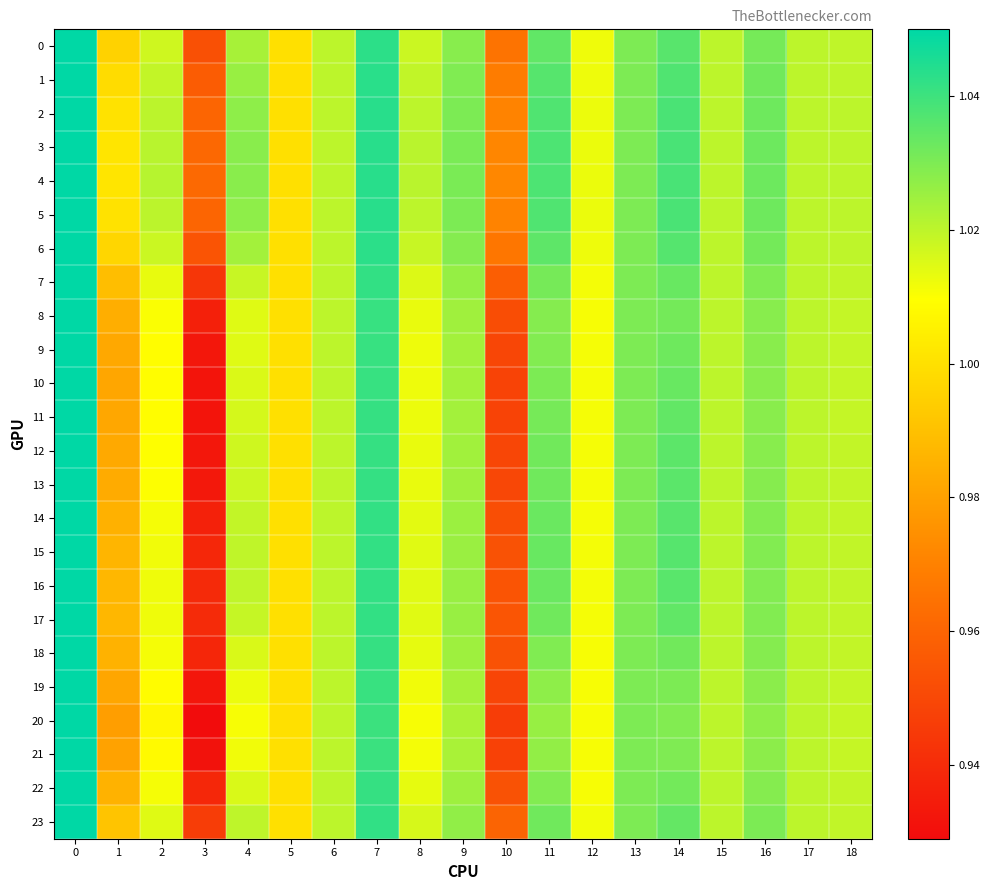

Which series has the largest total across all categories?

4